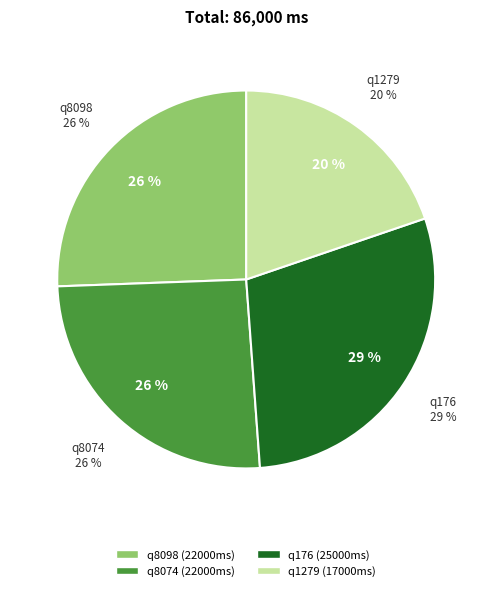

To the nearest percent, what is the difference between the largest and smallest slice percentages?

9%